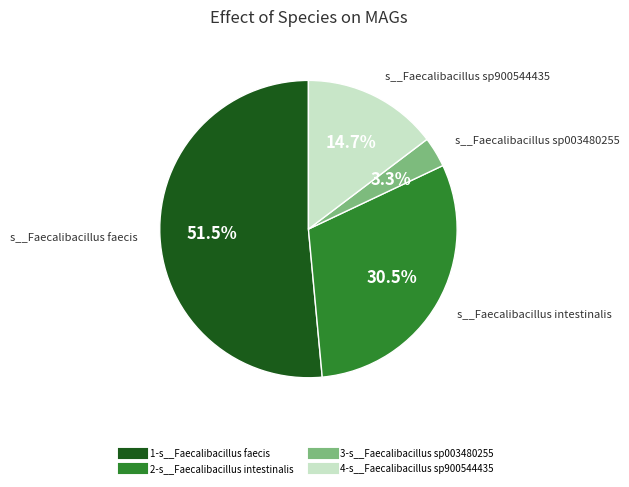

Does any single category account for the majority?

Yes